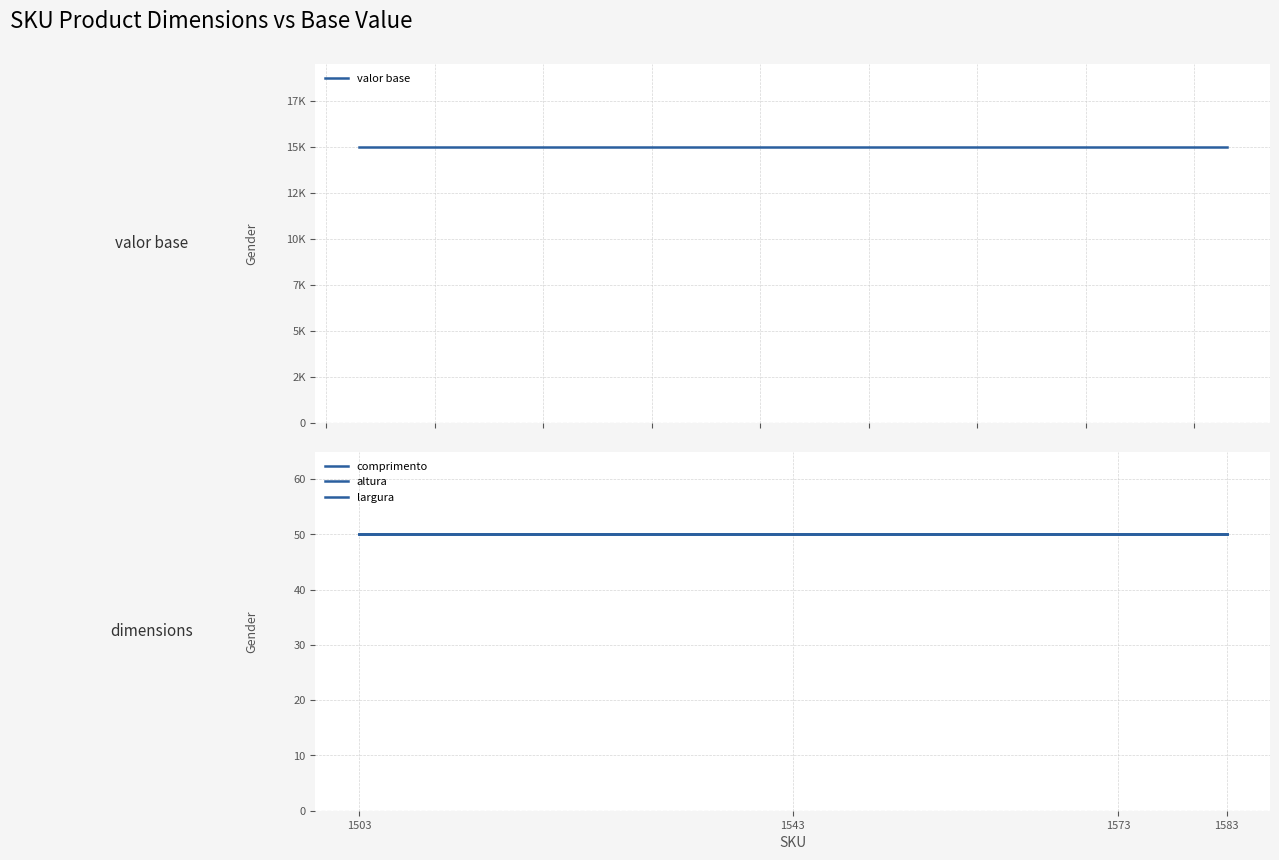

List the series in order of their peak value, highest first.

valor base, comprimento, altura, largura